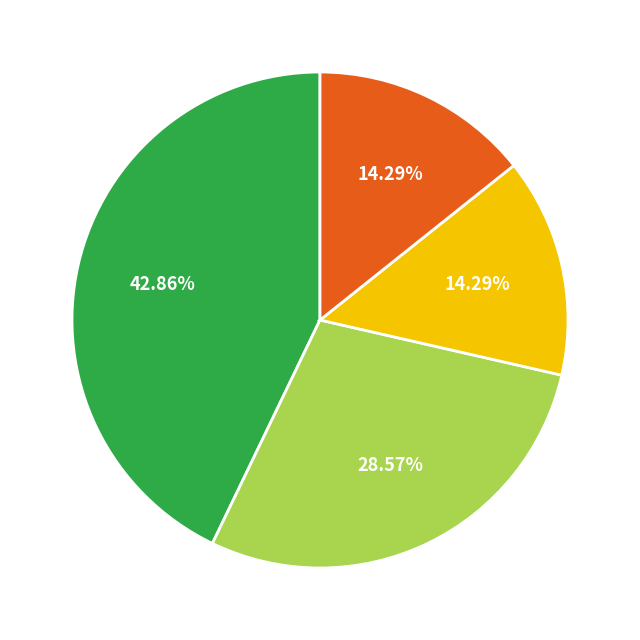

To the nearest percent, what is the average slice percentage?

25%